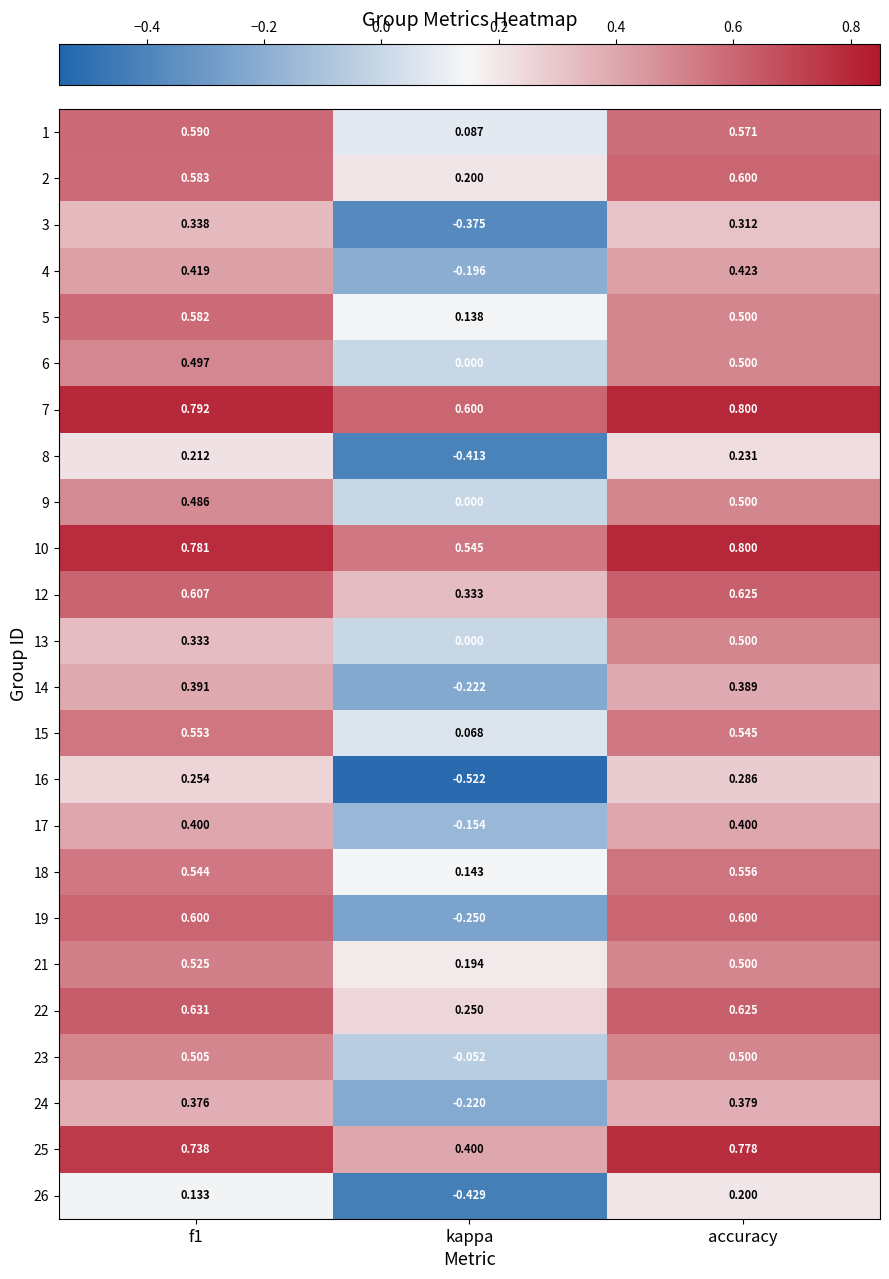

At which label is 23 closest to 0?

kappa